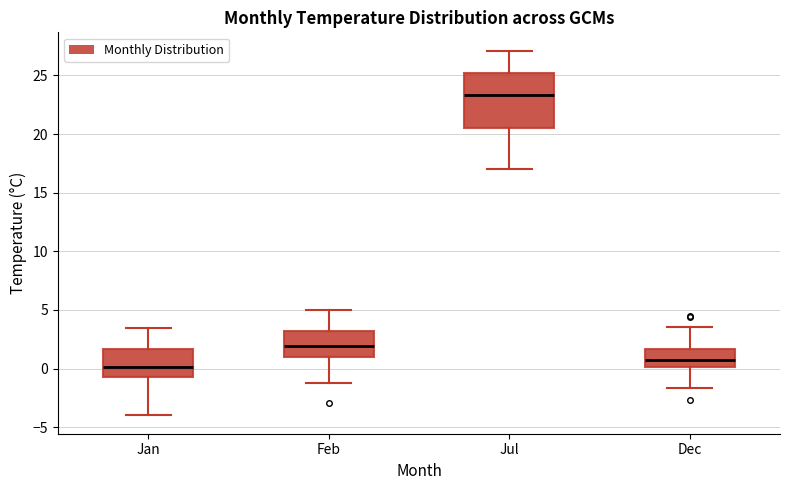

Which box is the tallest, from its lower edge to its upper edge?

Jul